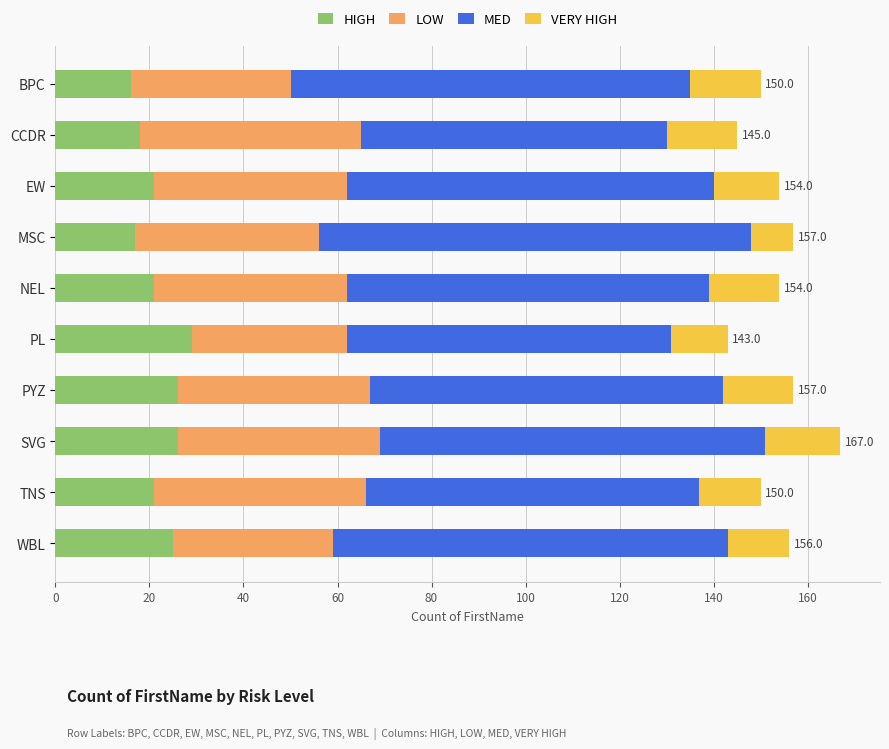

What is the difference between the maximum and minimum values in the HIGH series?

13